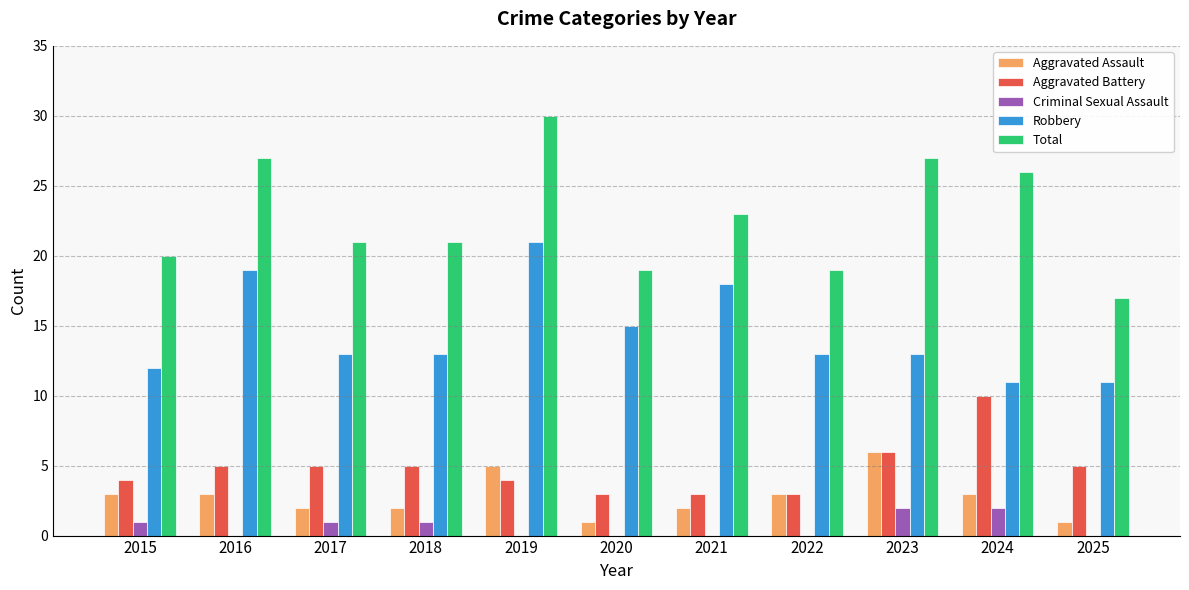

Reading right to left, list all the values displayed in this chart.

Aggravated Assault: 1	3	6	3	2	1	5	2	2	3	3
Aggravated Battery: 5	10	6	3	3	3	4	5	5	5	4
Criminal Sexual Assault: 0	2	2	0	0	0	0	1	1	0	1
Robbery: 11	11	13	13	18	15	21	13	13	19	12
Total: 17	26	27	19	23	19	30	21	21	27	20